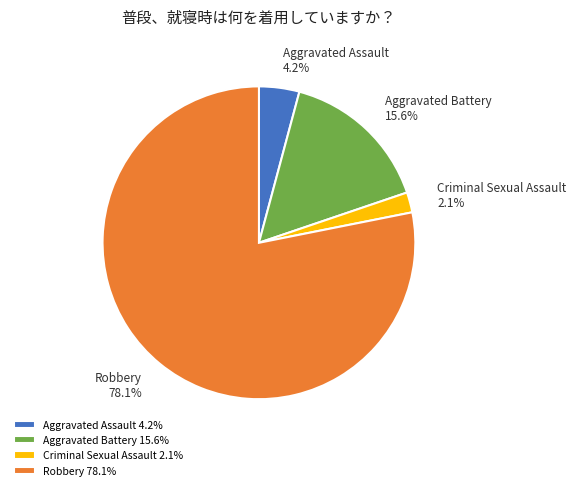

Is the sum of Aggravated Assault and Robbery greater than half?

Yes